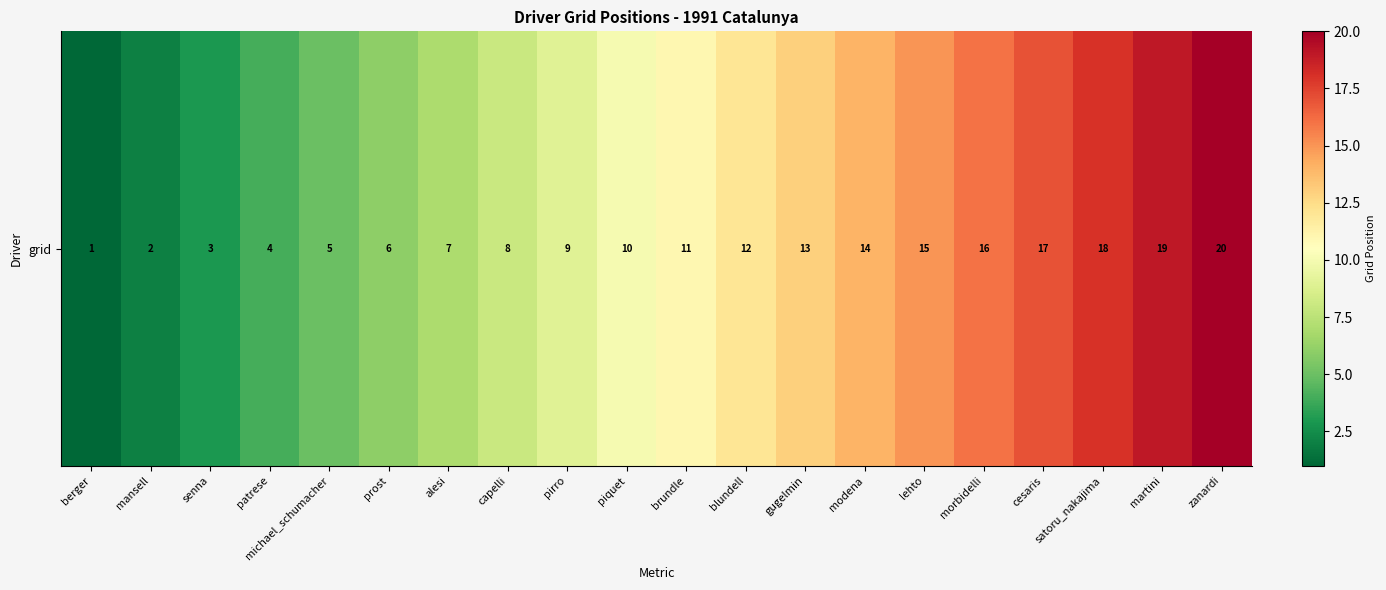

What is the sum of all values?

210